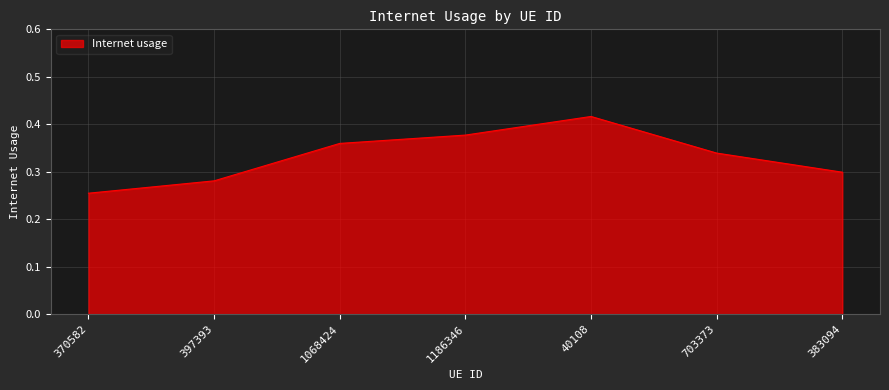

Which category has the lowest value across all series?

370582